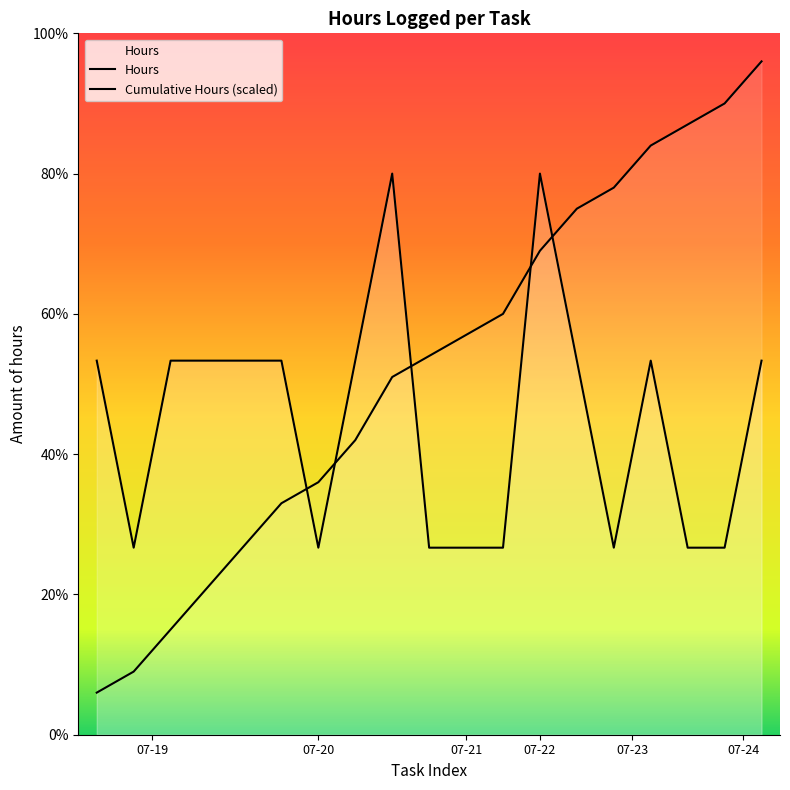

Reading left to right, list all the values displayed in this chart.

2	1	2	2	2	2	1	2	3	1	1	1	3	2	1	2	1	1	2